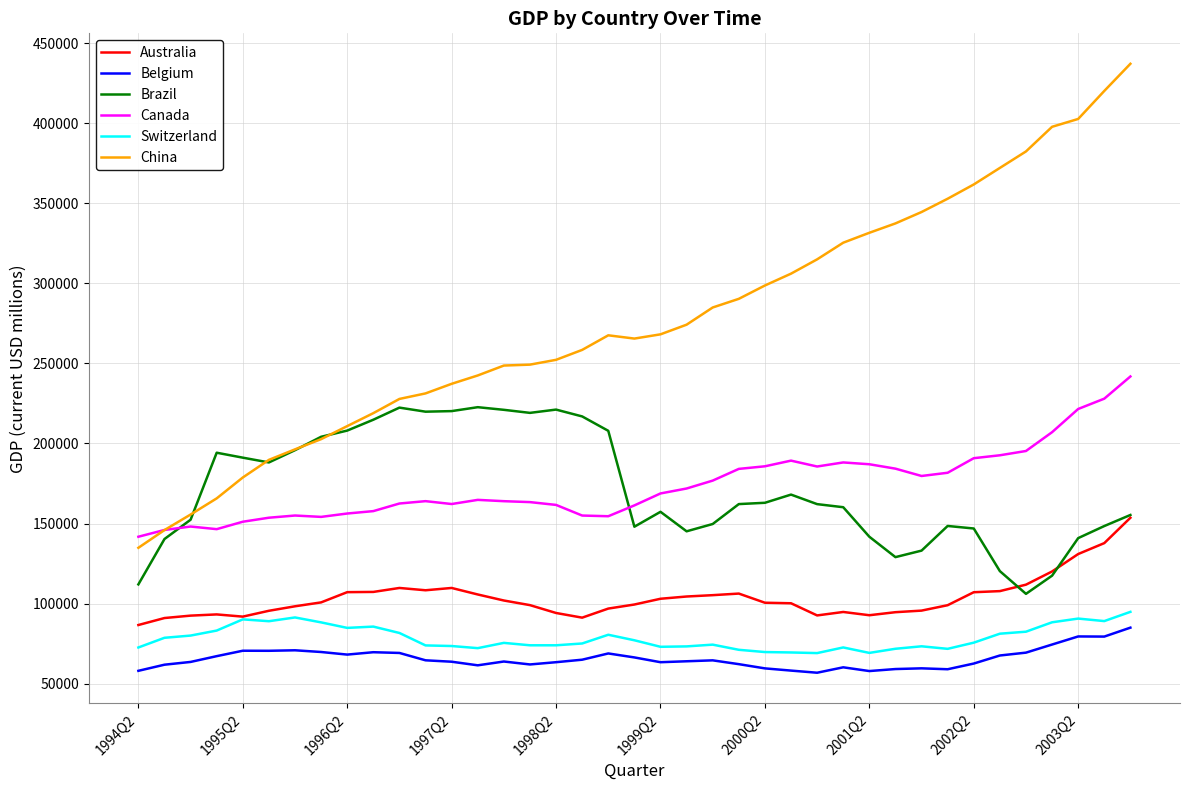

What is the maximum value shown in the chart?

437130.9